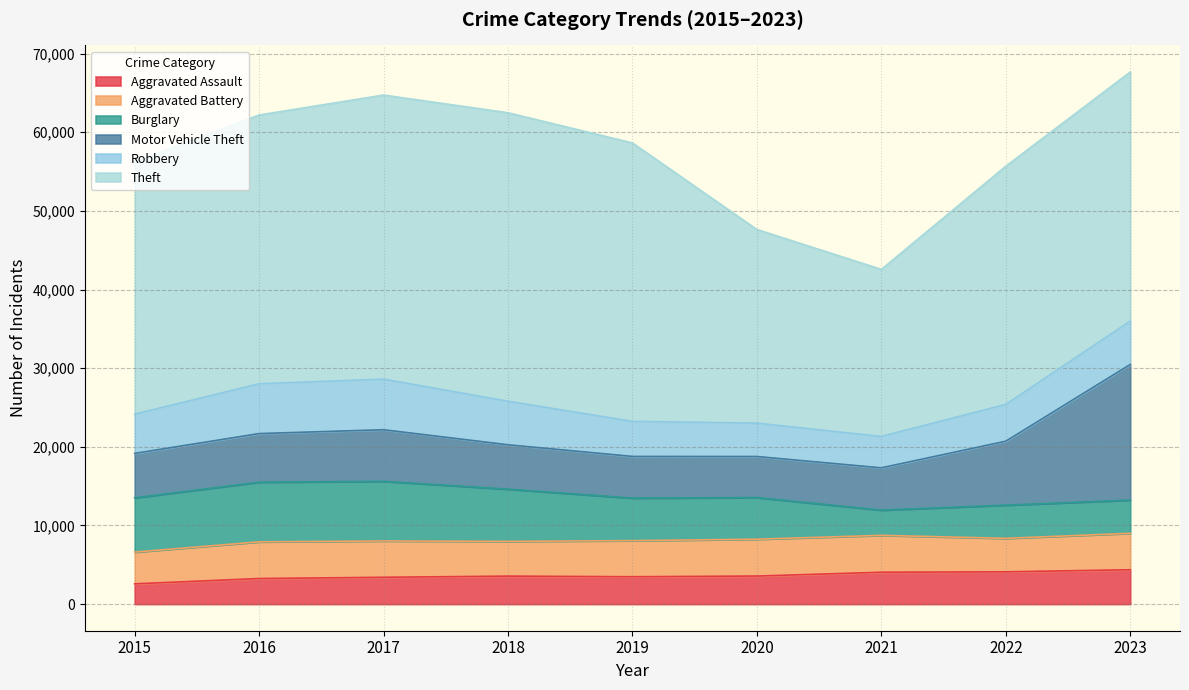

True or false: Aggravated Battery and Burglary cross at least once.

True